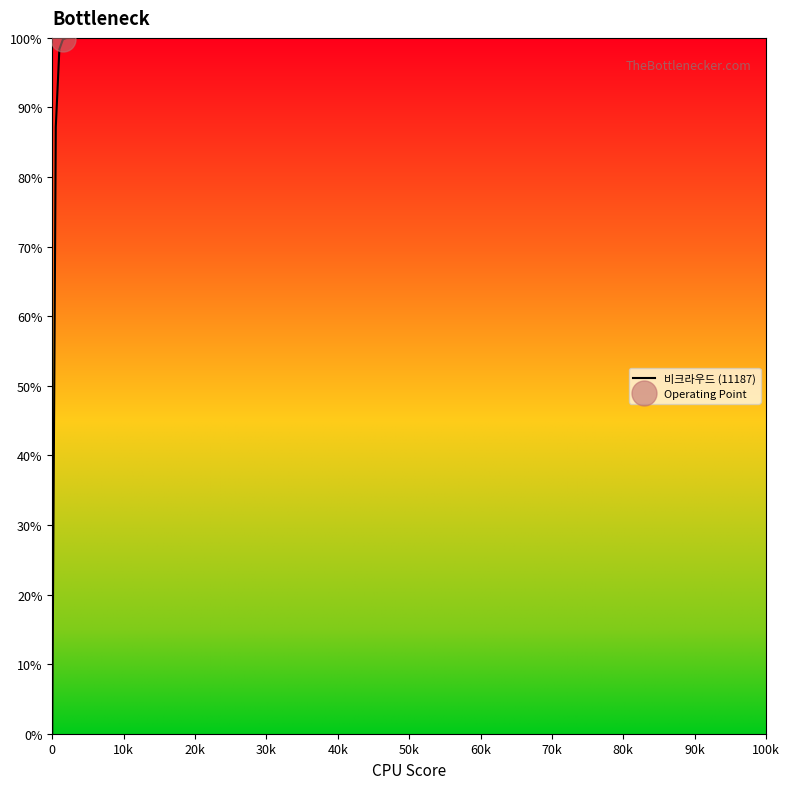

Is this an area chart (filled region under the line)?

No